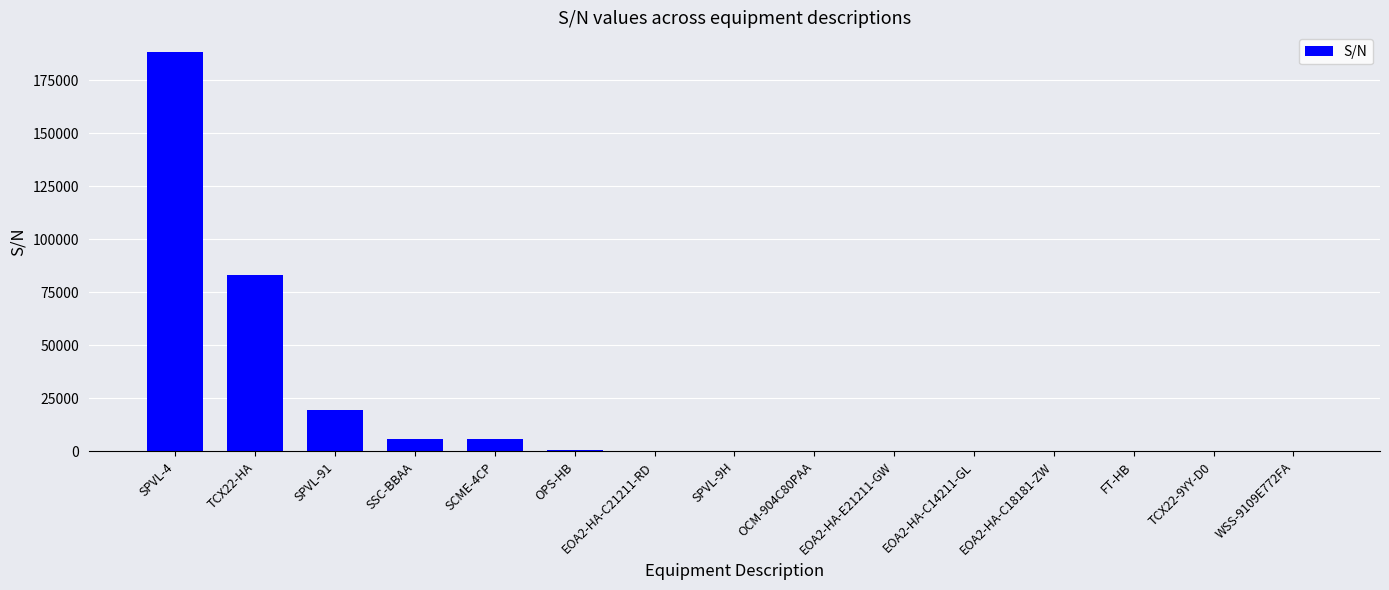

What is the maximum value shown in the chart?

188087